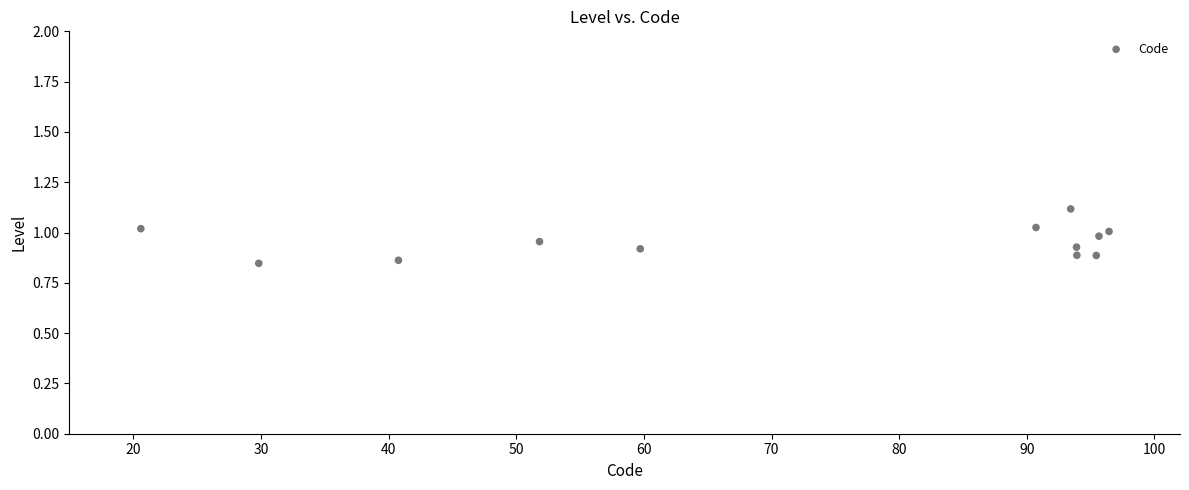

What is the average X value?

71.9